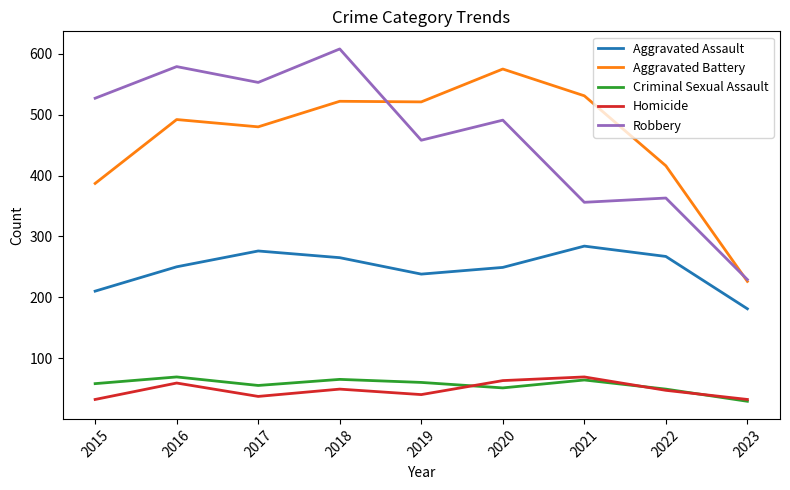

Which category has the lowest value in the Aggravated Battery series?

2023